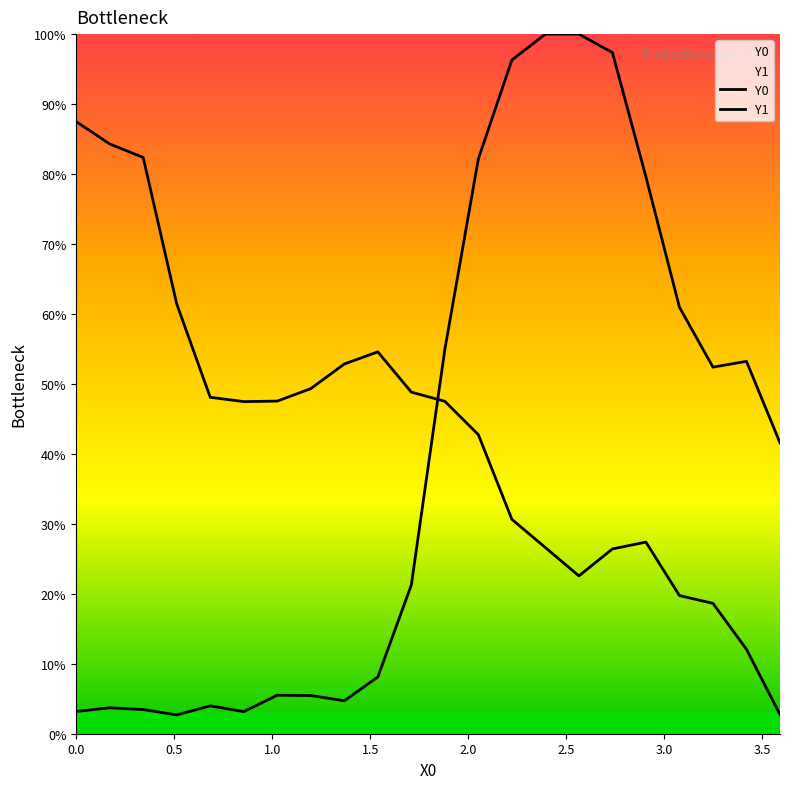

Does the chart display data point markers on the line(s)?

No